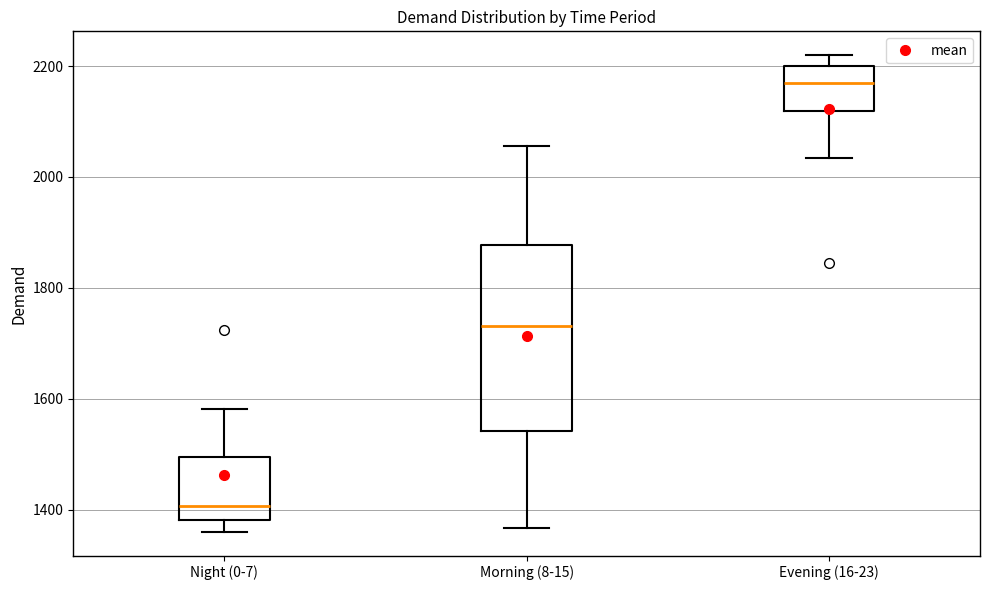

Reading left to right, read every box against the y-axis: the position of its median line, the range the box covers, and the ends of its whiskers. The values are not printed on the chart, so give them approximately, as read against the axis.

Night (0-7): median 1400, box 1380 to 1500, whiskers 1360 to 1580
Morning (8-15): median 1740, box 1540 to 1880, whiskers 1360 to 2060
Evening (16-23): median 2160, box 2120 to 2200, whiskers 2040 to 2220